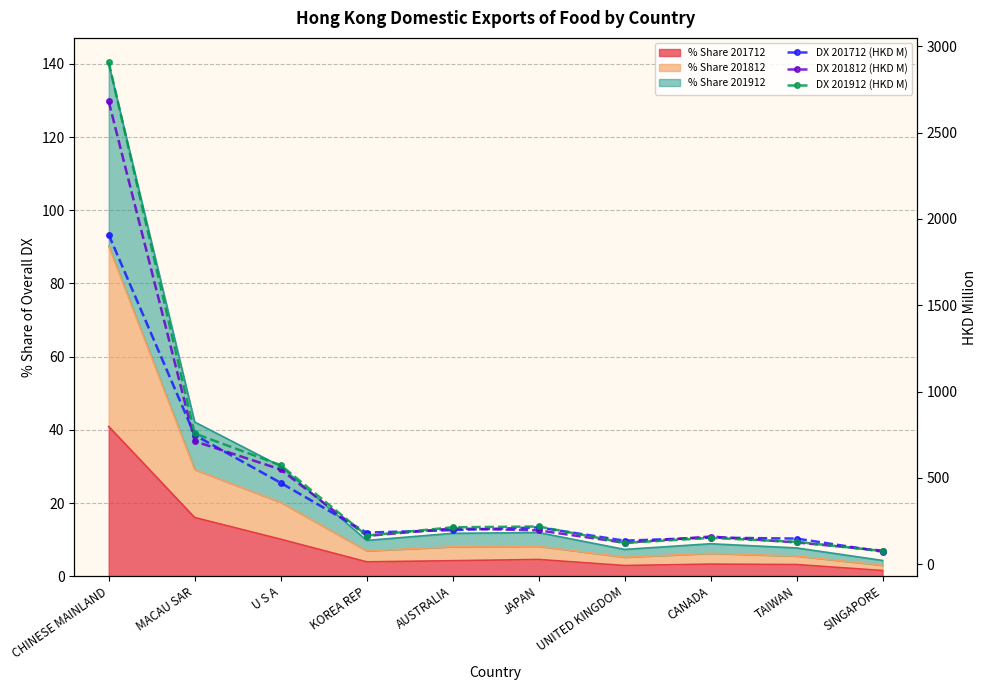

True or false: DX 201712 (HKD M) has a value of 1908.6 at CHINESE MAINLAND.

True